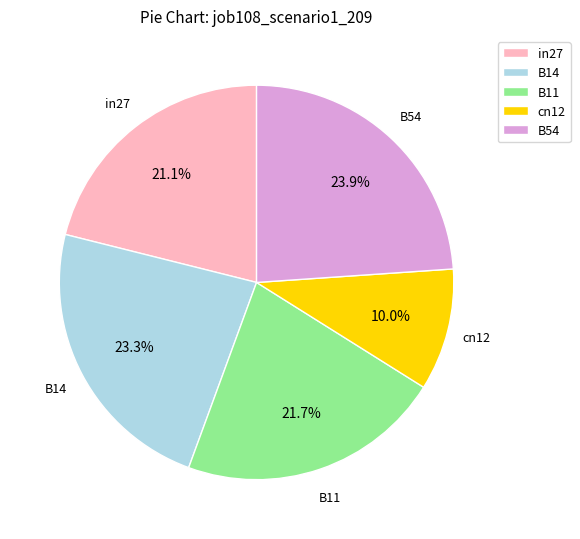

True or false: in27 accounts for 27% of the total.

False